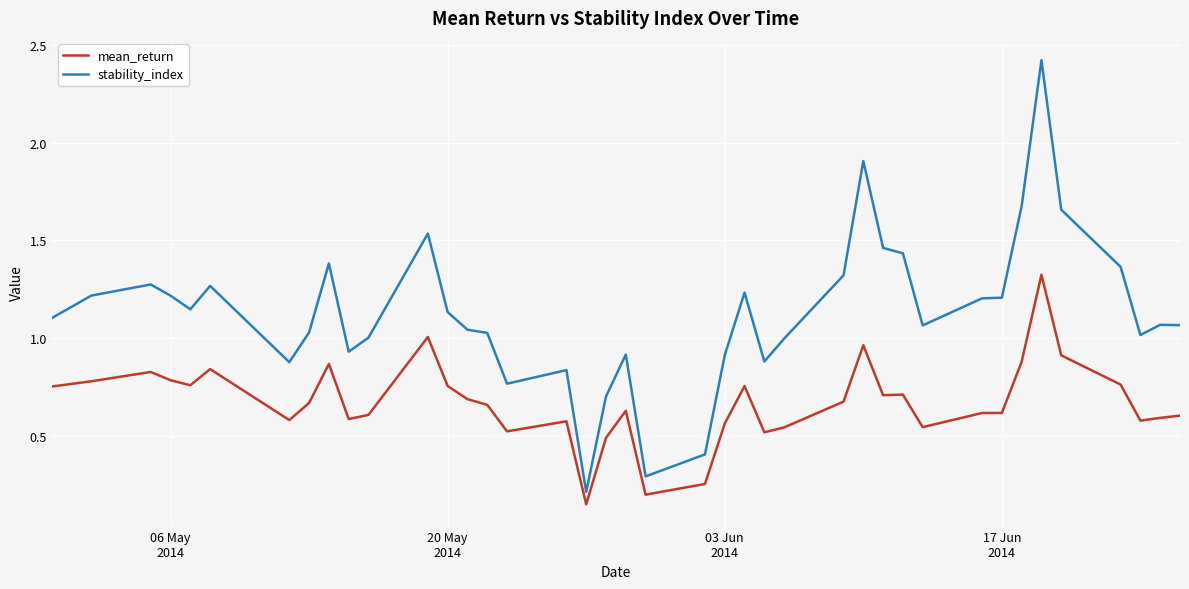

Rank the series by their maximum value, from highest to lowest.

stability_index, mean_return